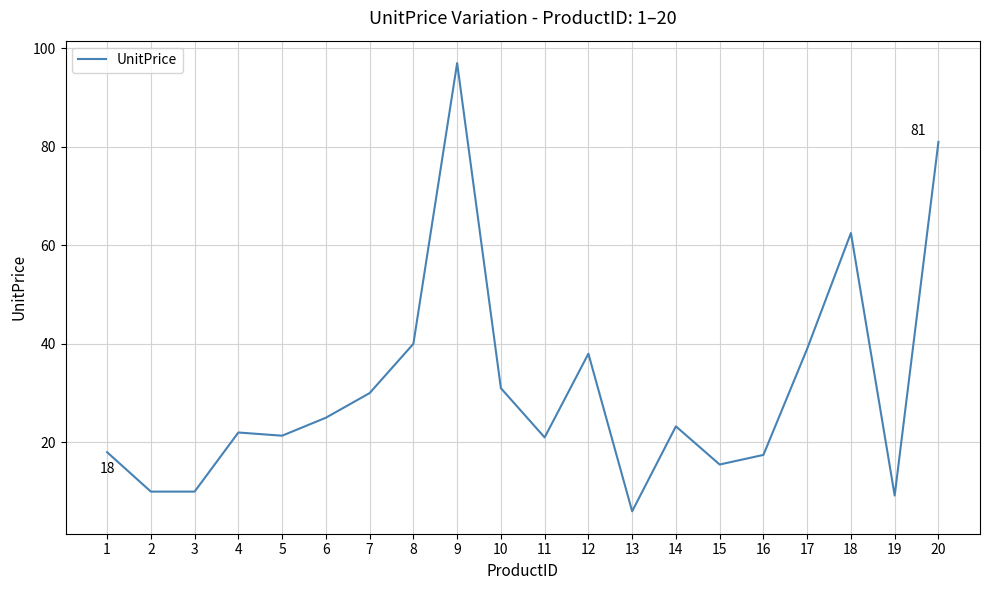

Which has a higher value, 14 or 9?

9